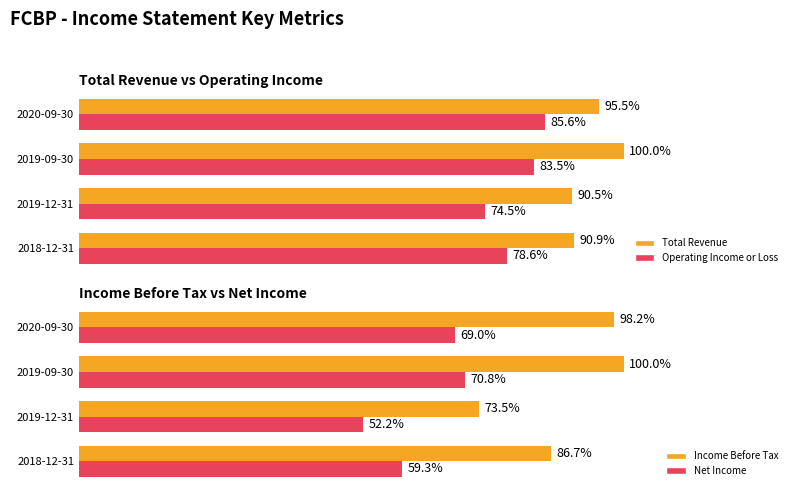

The Net Income series shows 2936 at 2018-12-31. True or false?

False